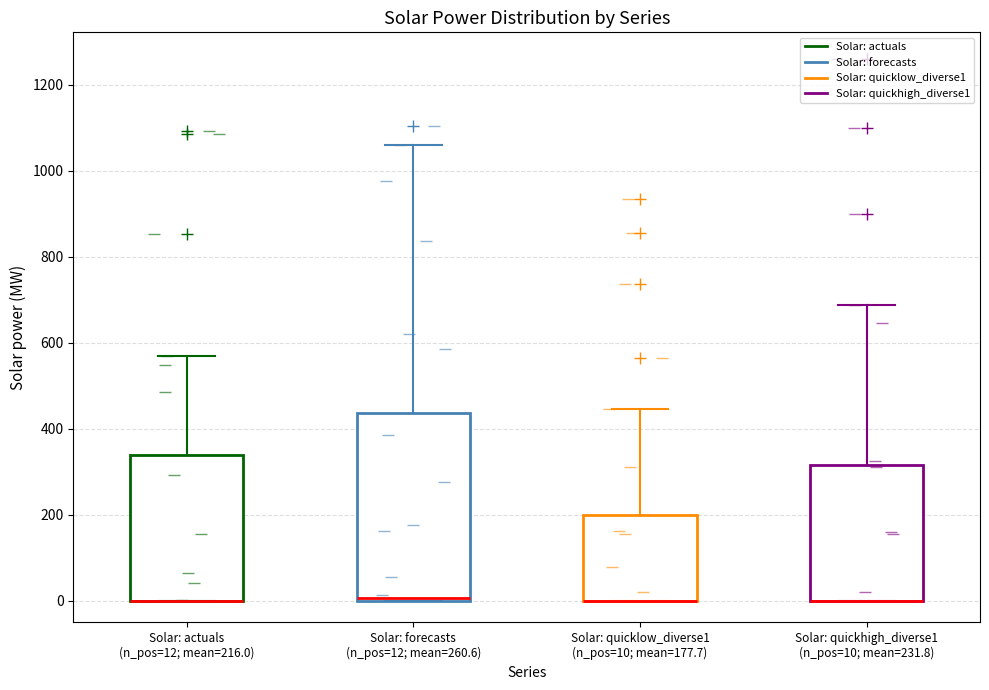

Where is the upper edge of the box for Solar: quickhigh_diverse1 (n_pos=10; mean=231.8) on the y-axis? The values are not printed on the chart, so give them approximately, as read against the axis.

320